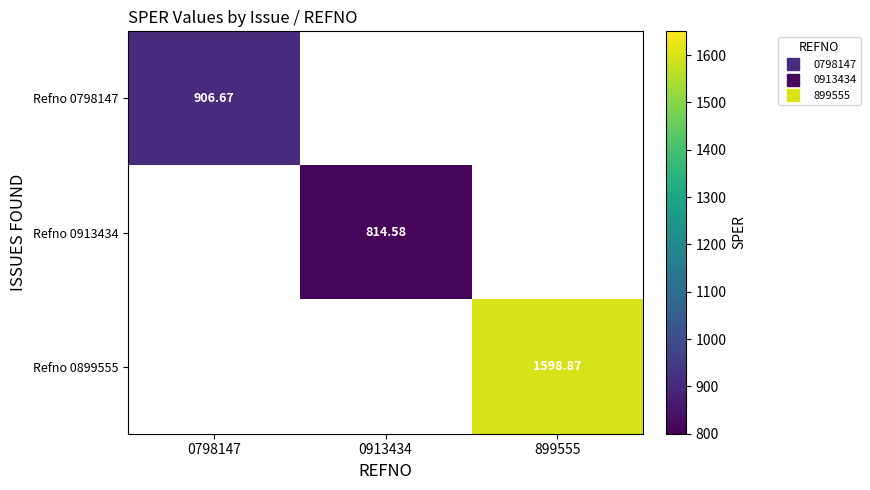

At 899555, list the series in order from largest to smallest.

Refno 0798147, Refno 0913434, Refno 0899555